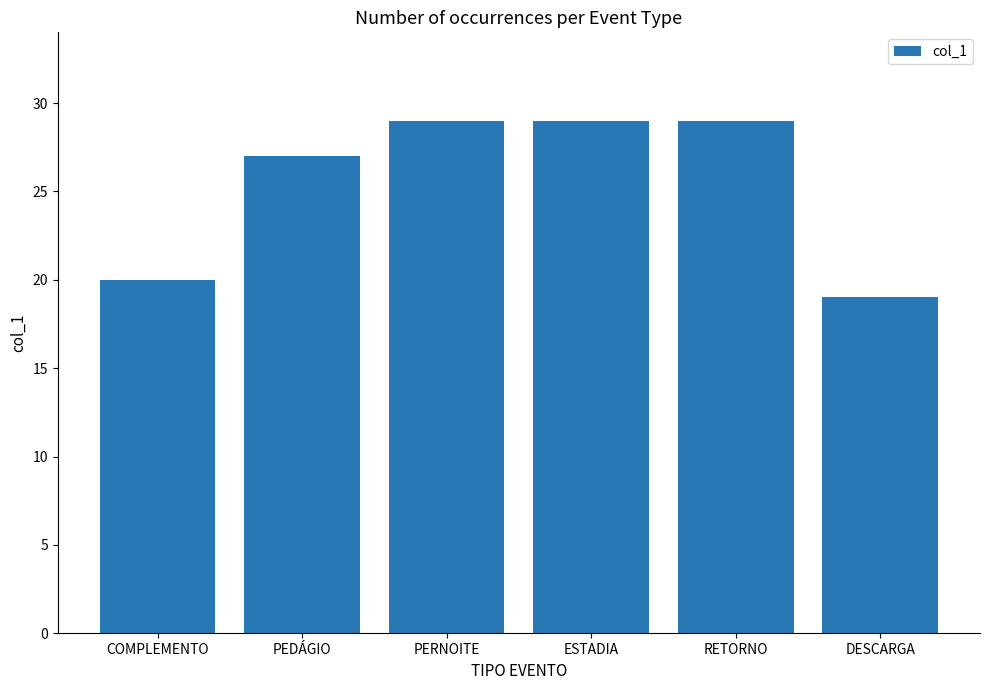

Between COMPLEMENTO and DESCARGA, which is larger?

COMPLEMENTO